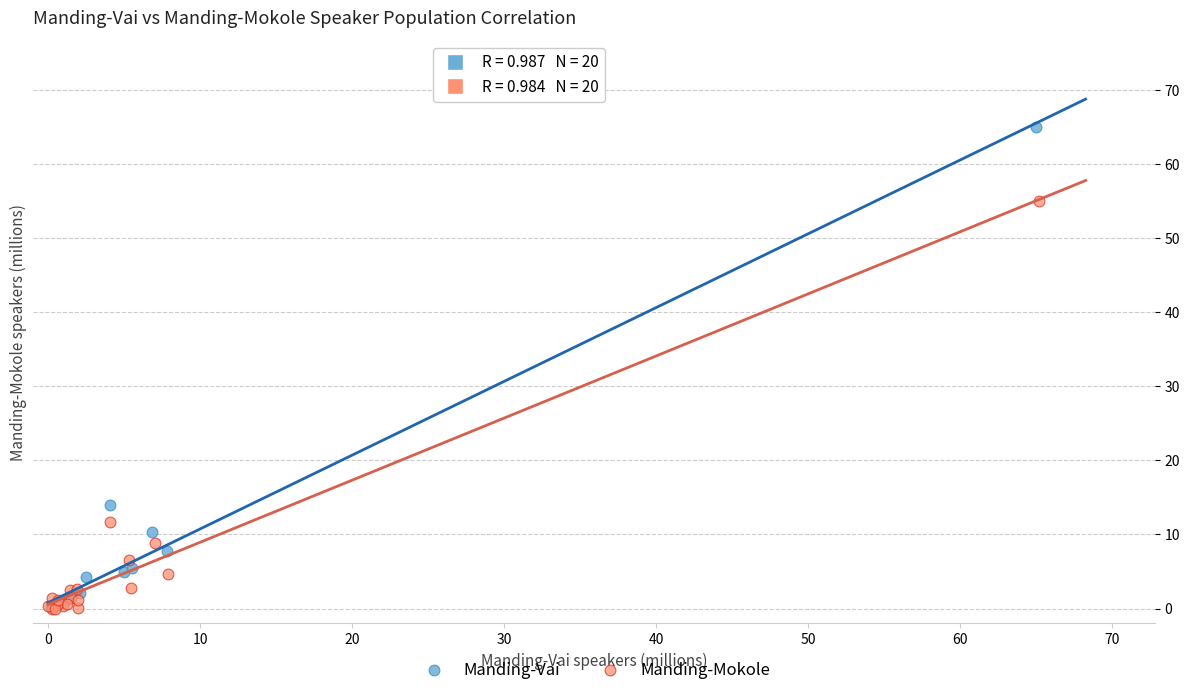

Which series has the largest Y range (max minus min)?

Manding-Vai